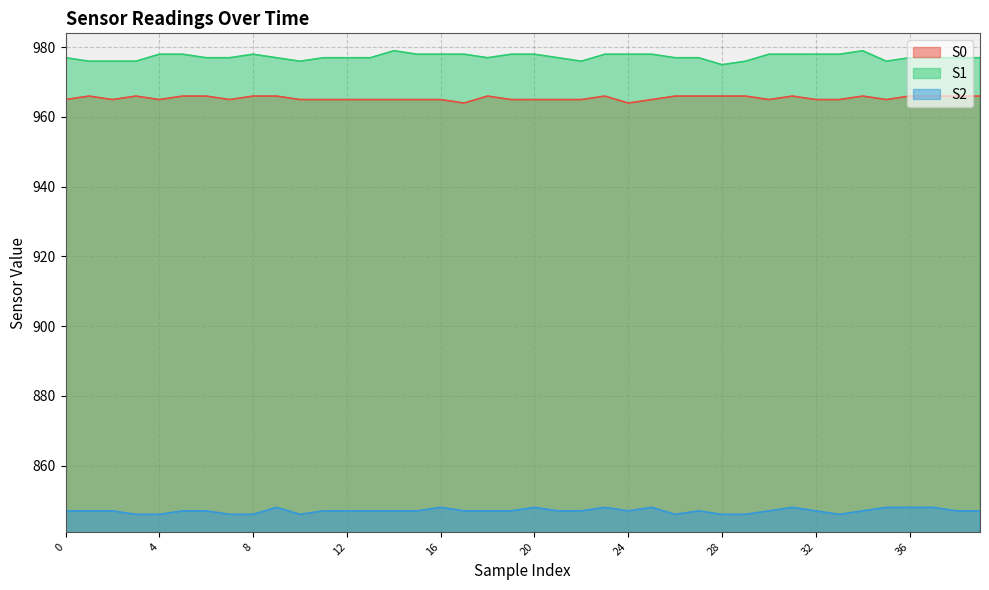

Is it true that S1 equals 443 at 19?

False